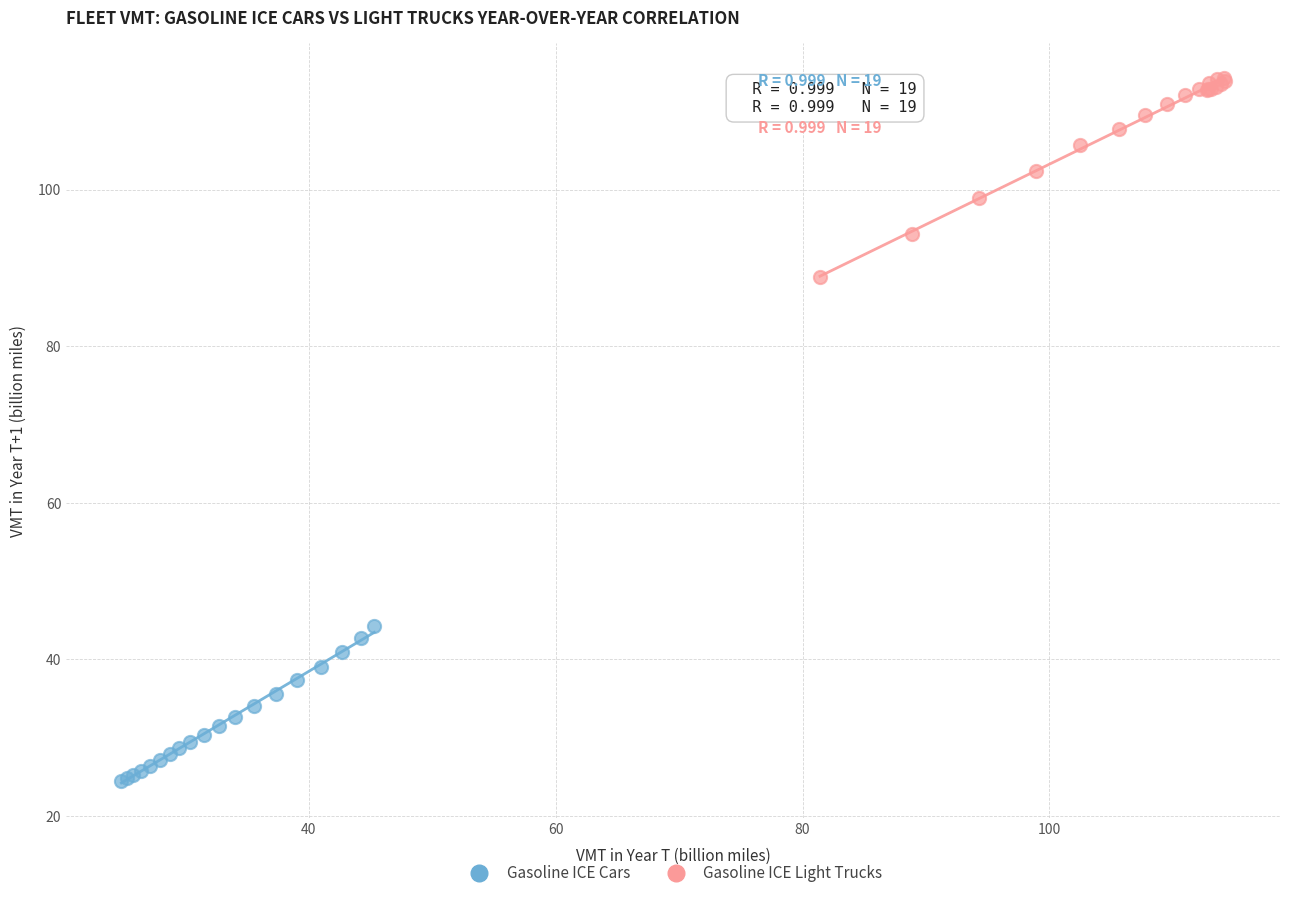

Which series contains the lowest Y value?

Gasoline ICE Cars